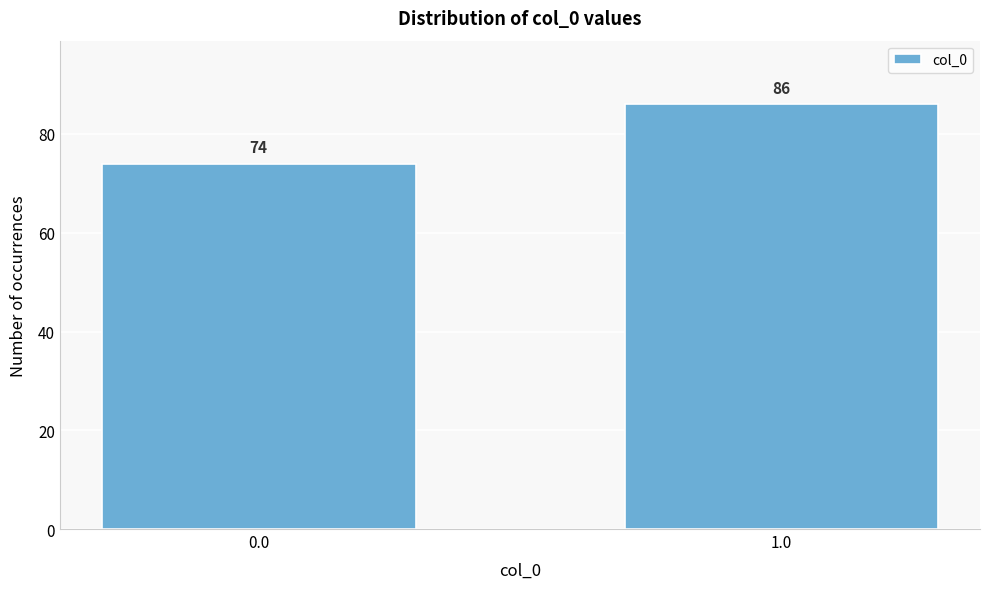

Reading right to left, list all the values displayed in this chart.

1.0=86	0.0=74